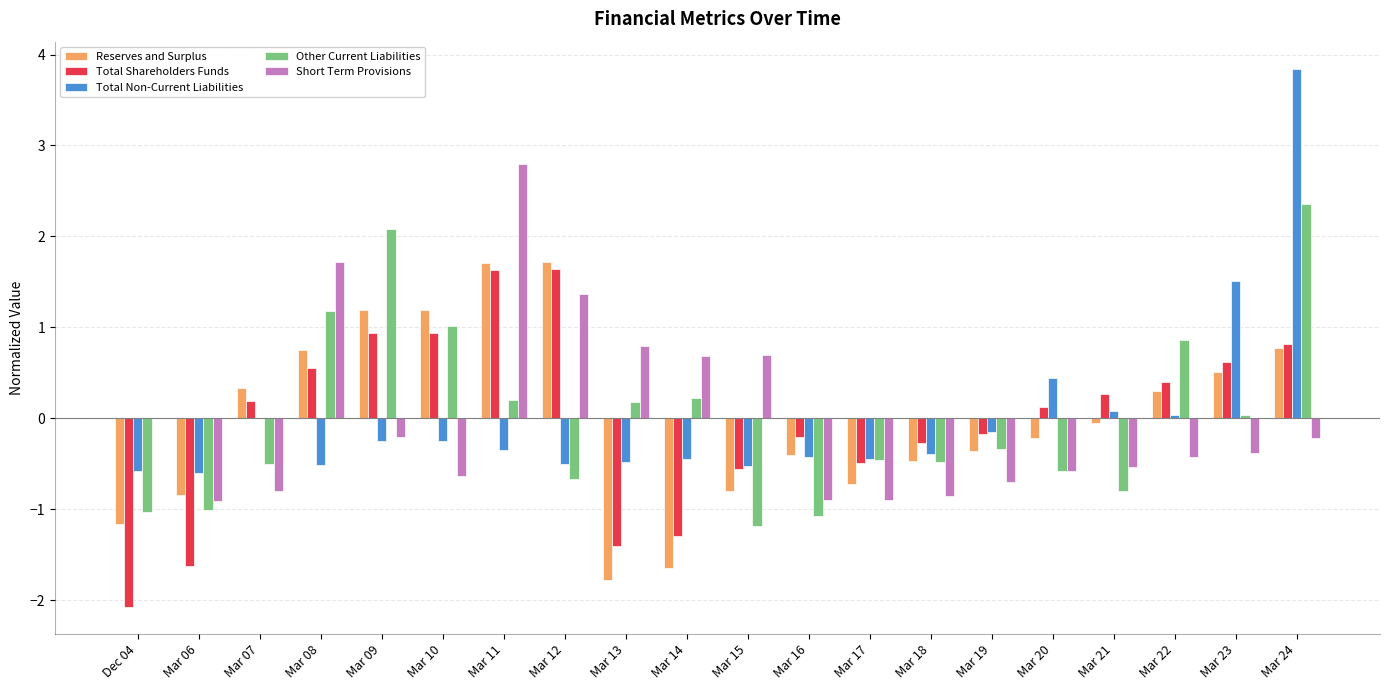

Is it true that Other Current Liabilities equals -0.7 at Mar 12?

True